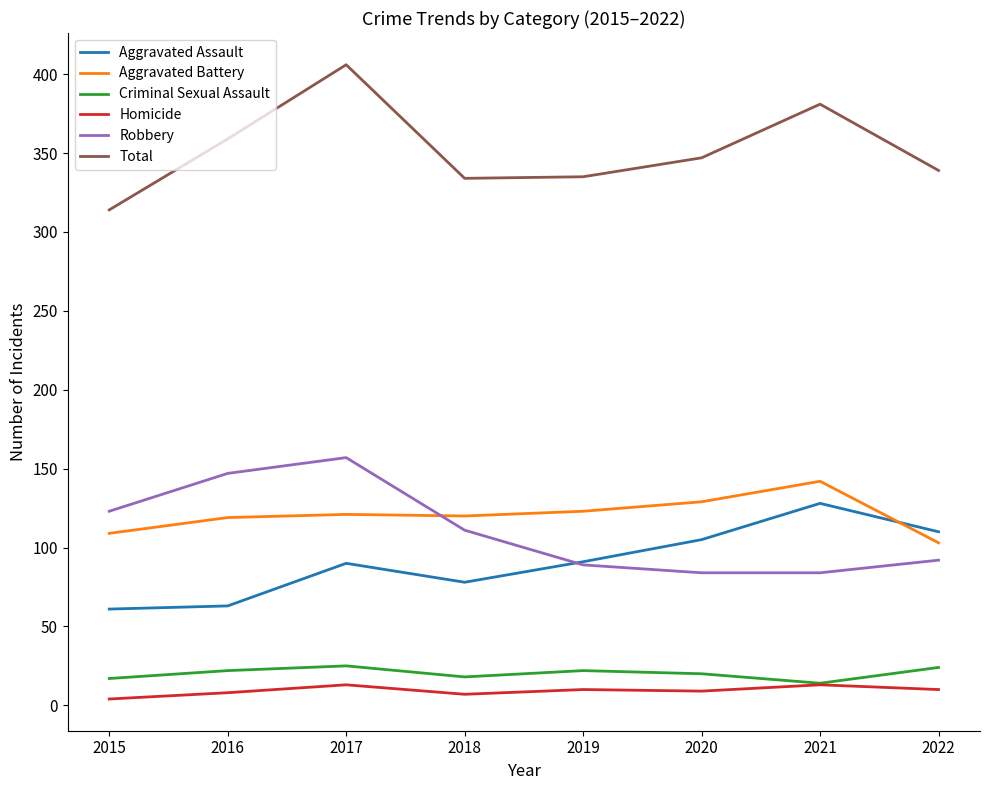

What is the difference between the maximum and minimum values in the Aggravated Battery series?

39